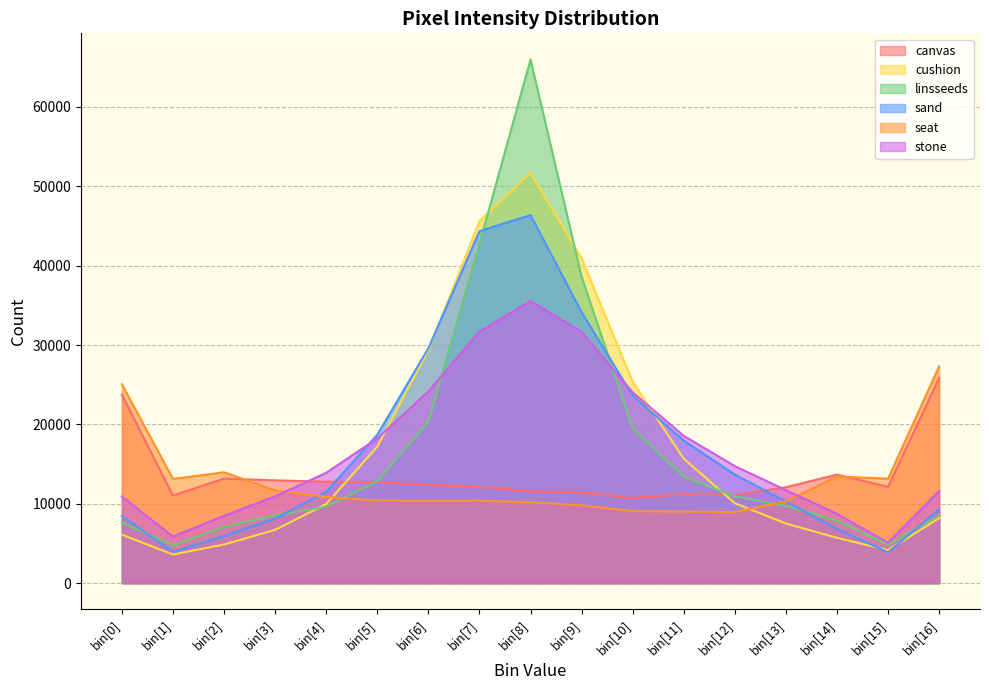

What is the label of the 9th point from the left?

bin[8]